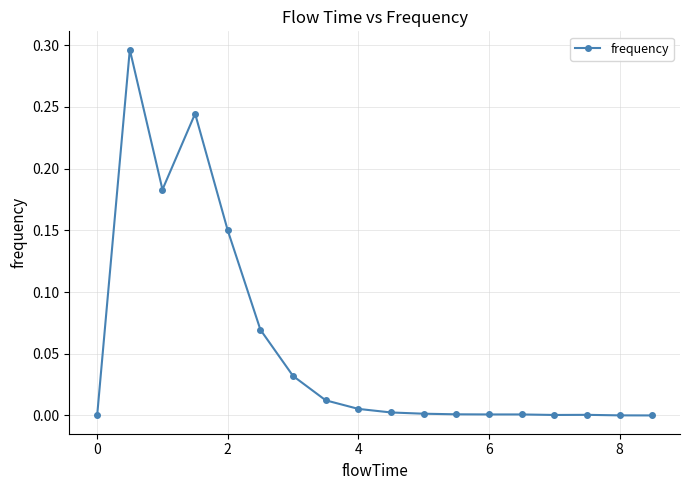

How many lines are shown in the chart?

1